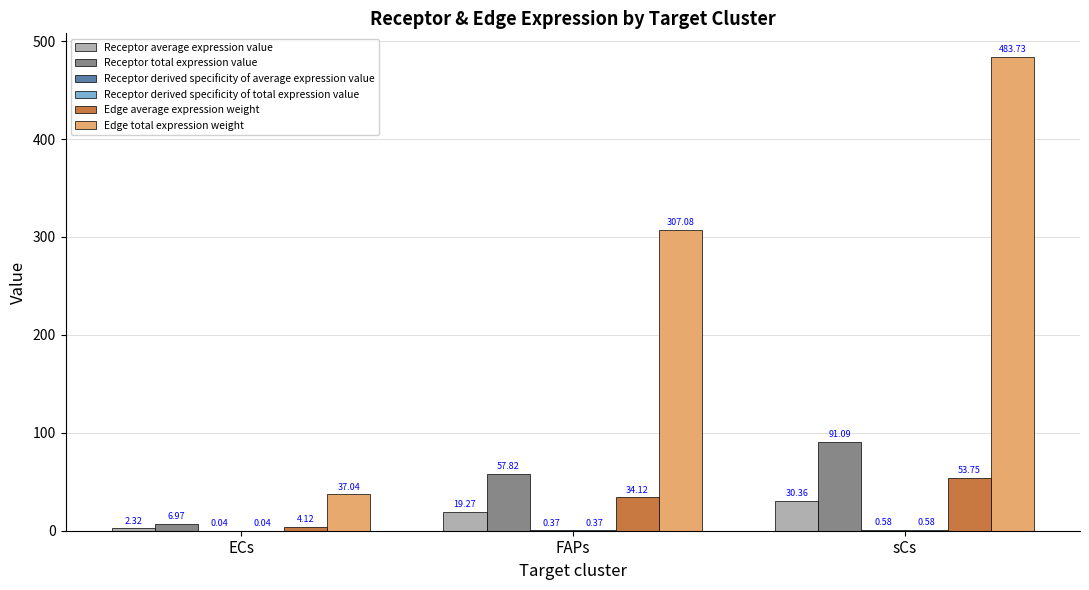

At which category is the sum across all series the highest?

sCs